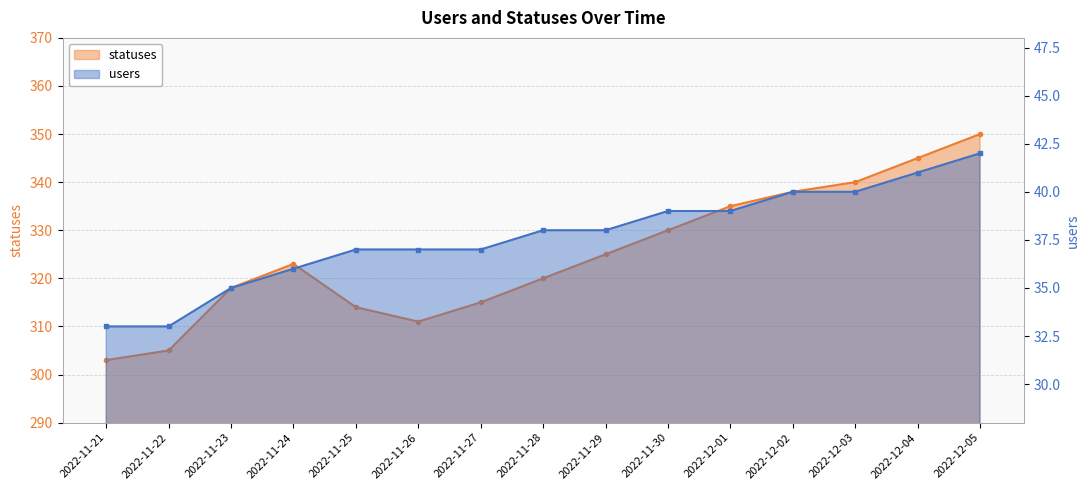

How many distinct data groups are displayed?

2